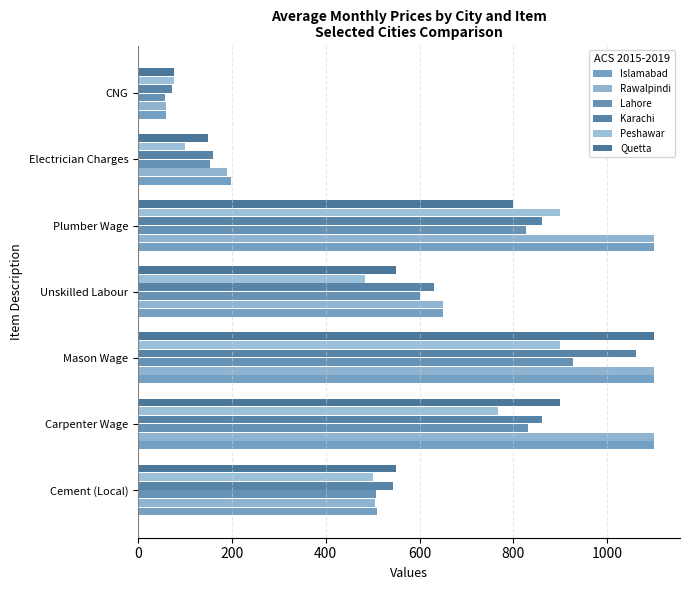

How many values in the Karachi series are below 630?

3